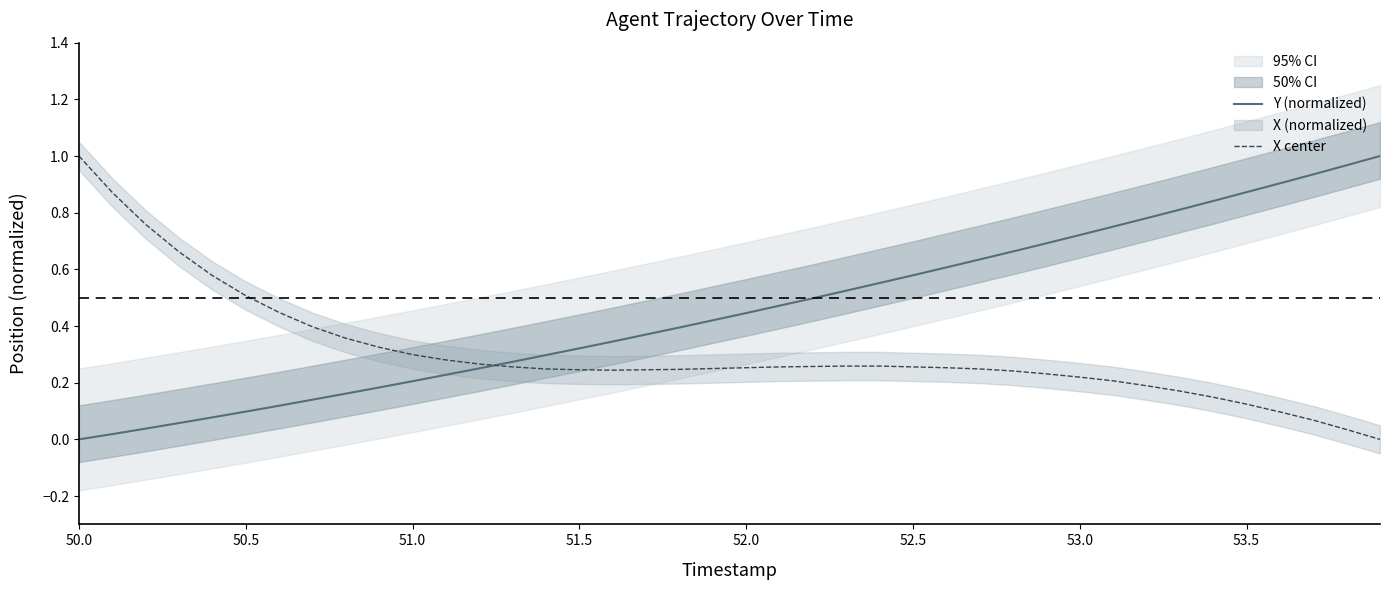

At which category does the chart reach its minimum across all series?

50.0